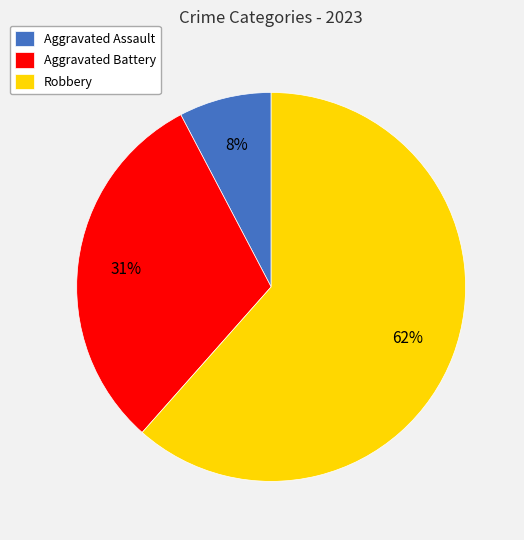

Do Robbery and Aggravated Battery together represent more than half of the pie?

Yes